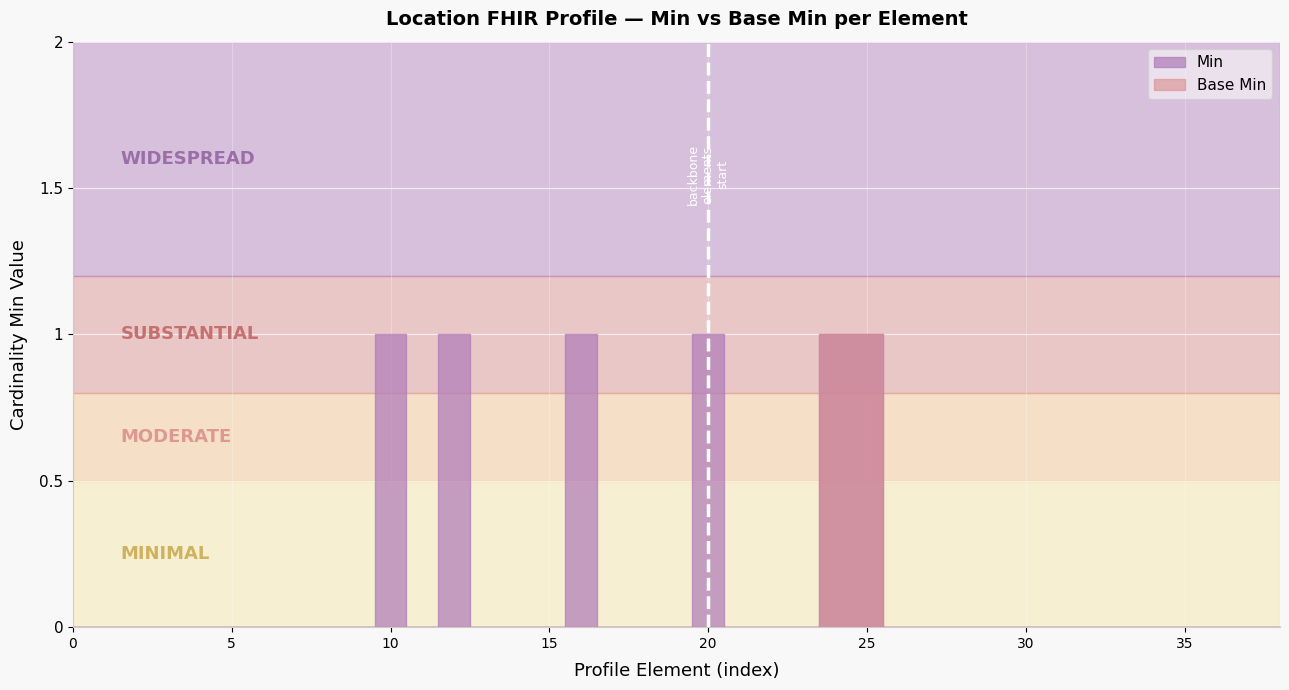

True or false: Base Min has more than 2 points higher than both neighbors.

False